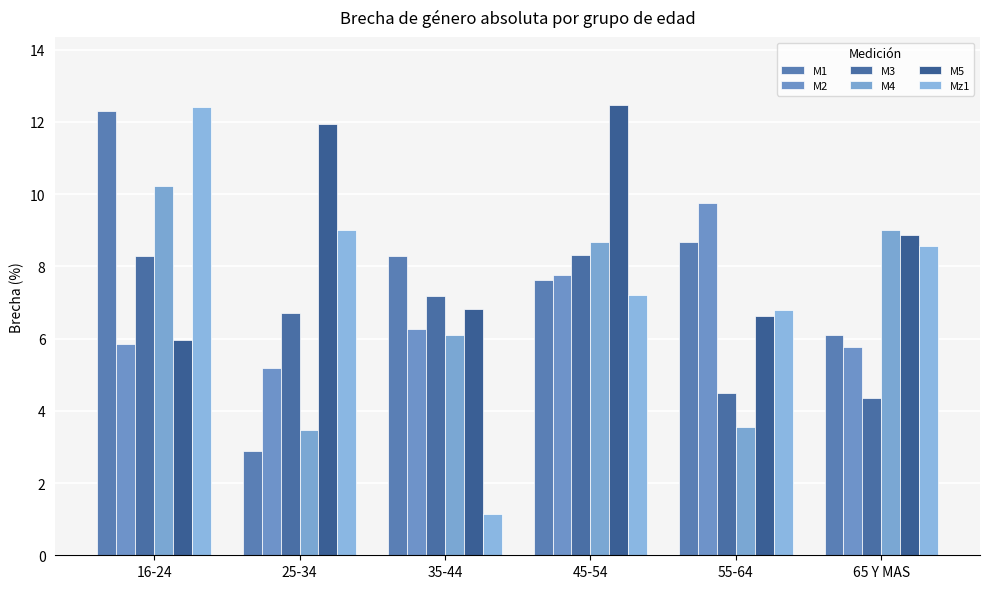

What is the maximum value for M2?

9.7